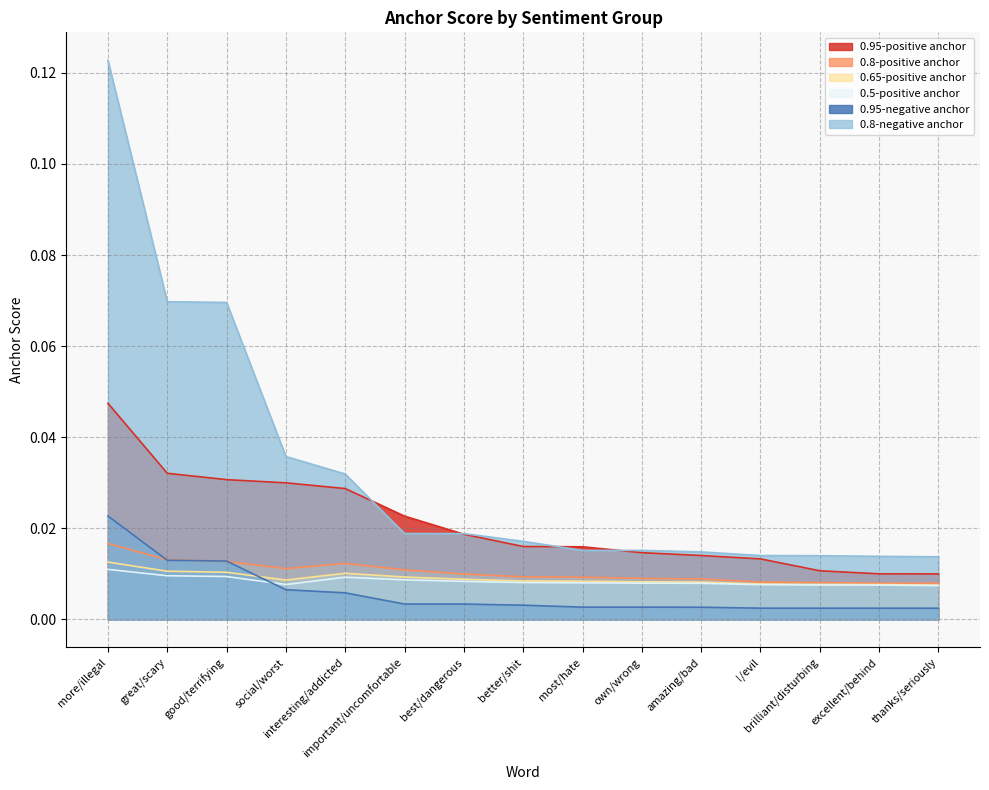

How many 0.5-positive anchor values are between 0 and 1?

15